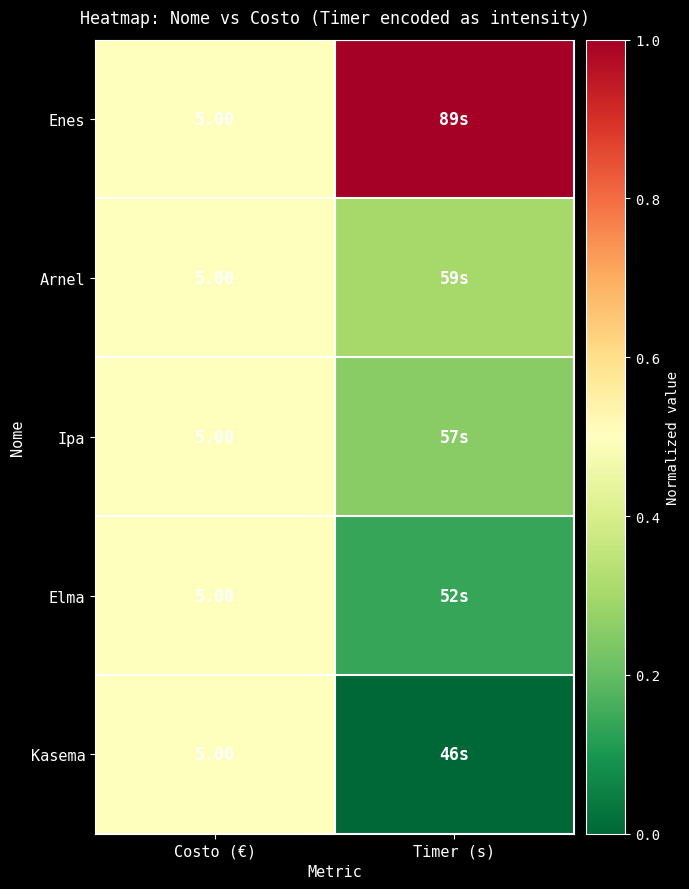

True or false: Kasema has a value of 0.5 at Costo (€).

True